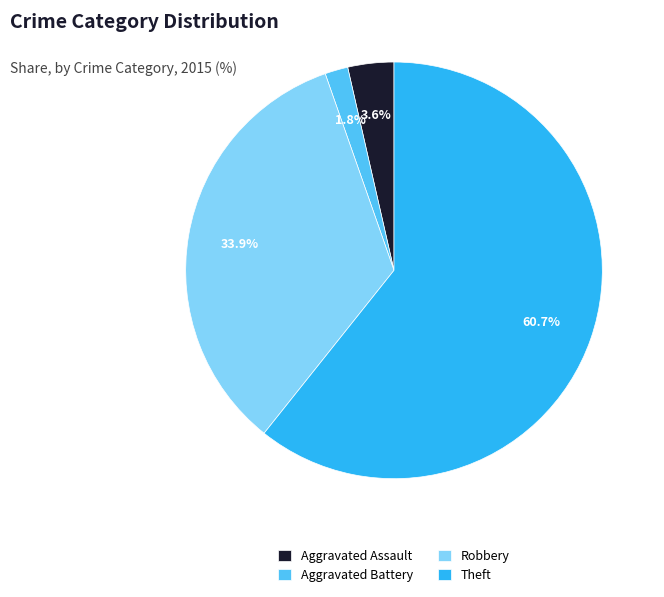

Between Aggravated Battery and Aggravated Assault, which is larger?

Aggravated Assault